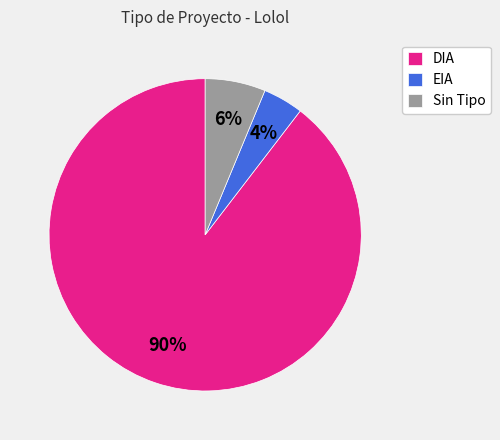

Which has a higher value, EIA or DIA?

DIA